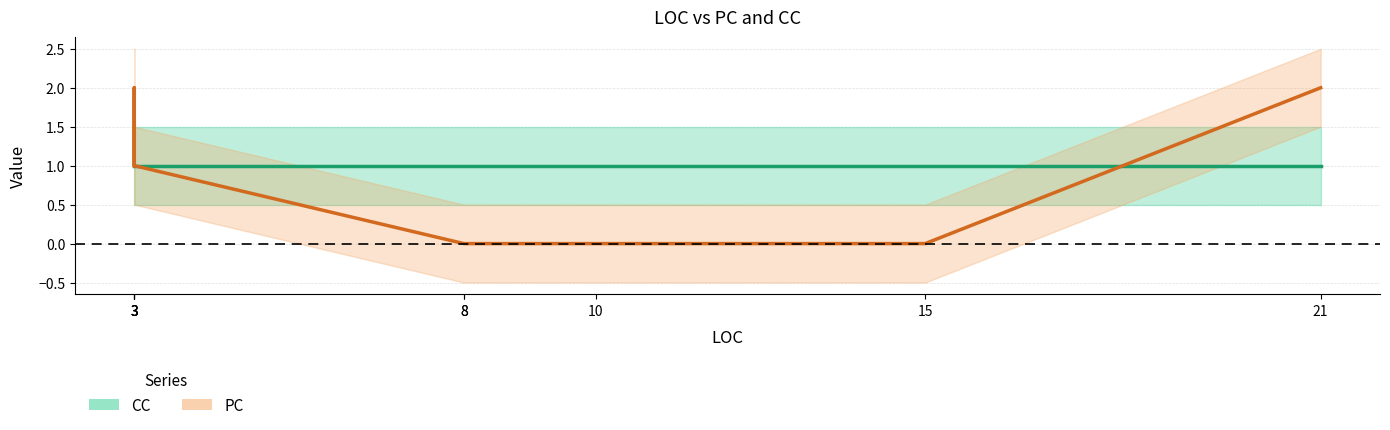

What is the sum of the CC values at 3 and 8?

2